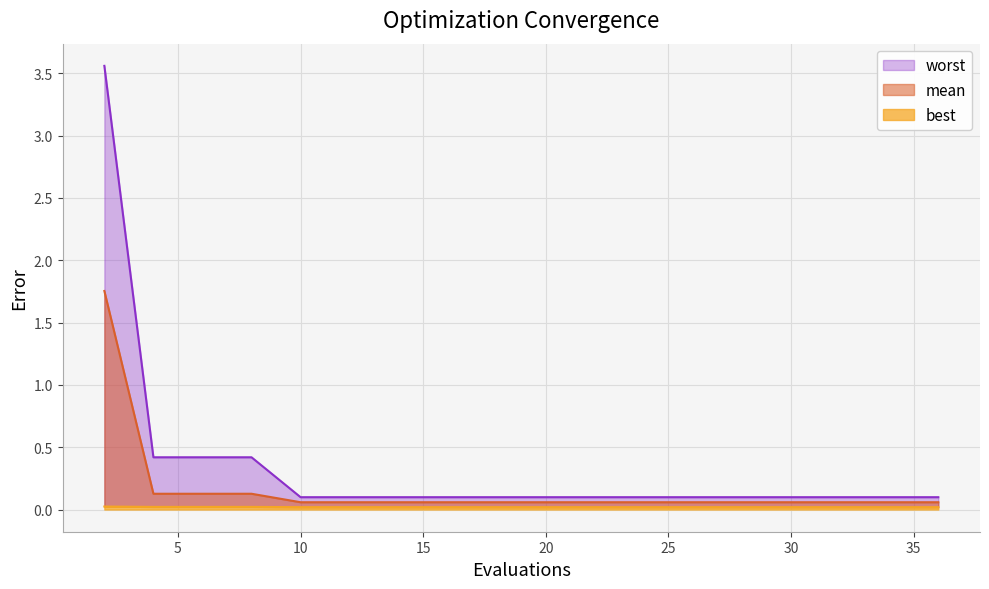

List the series in order of their overall mean, lowest first.

best, mean, worst